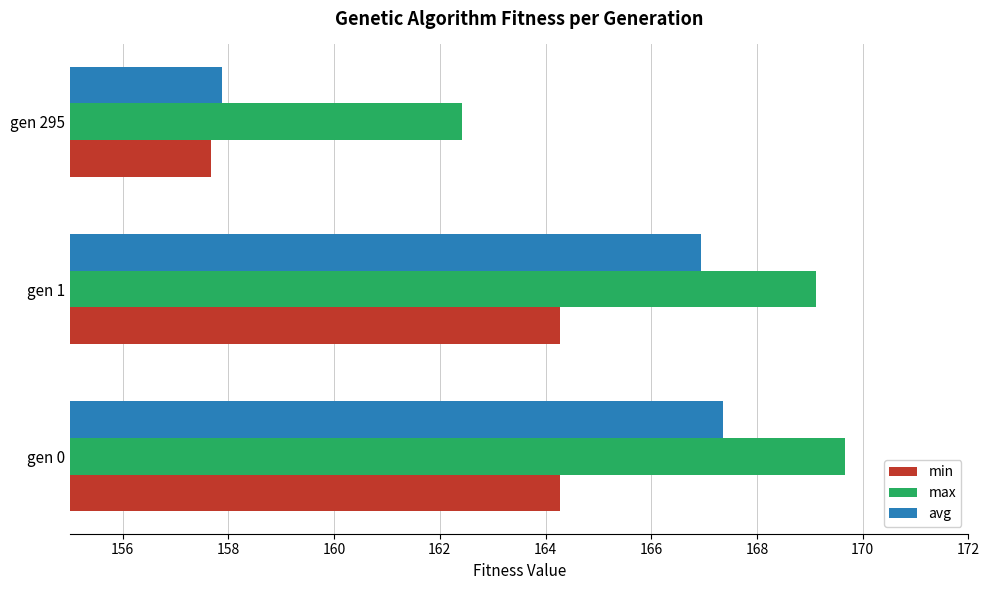

At which category is the sum across all series the highest?

gen 0